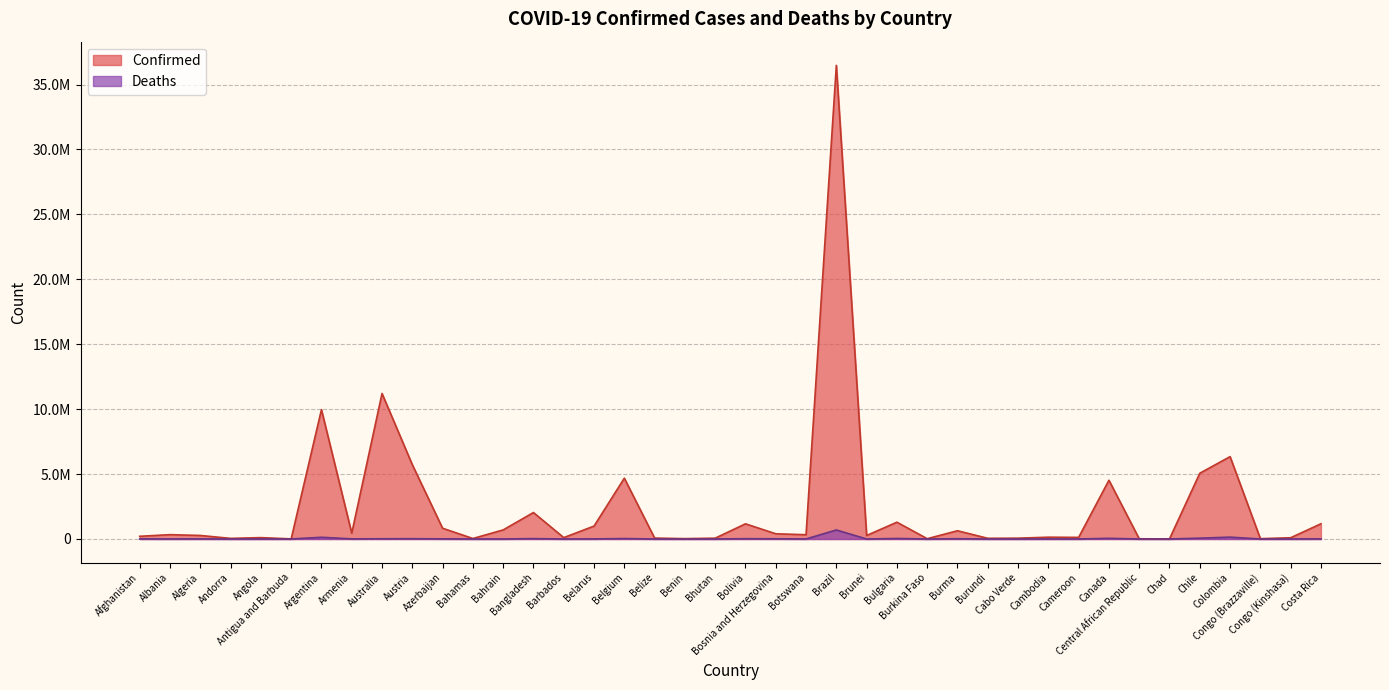

How many distinct data groups are displayed?

2